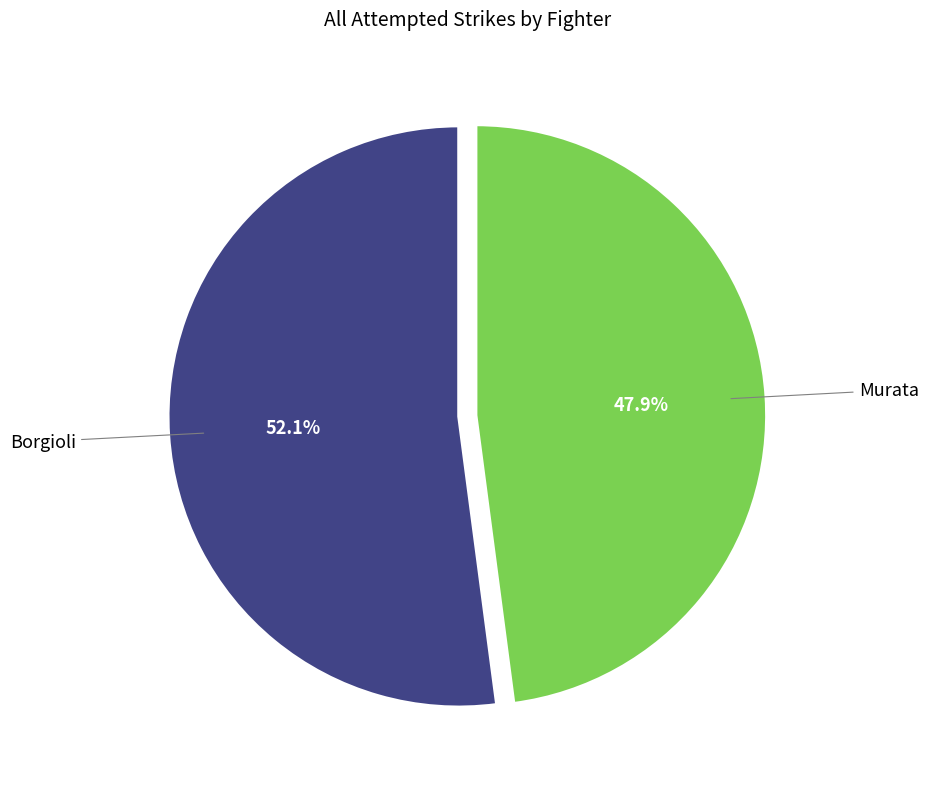

Does any single category account for the majority?

Yes